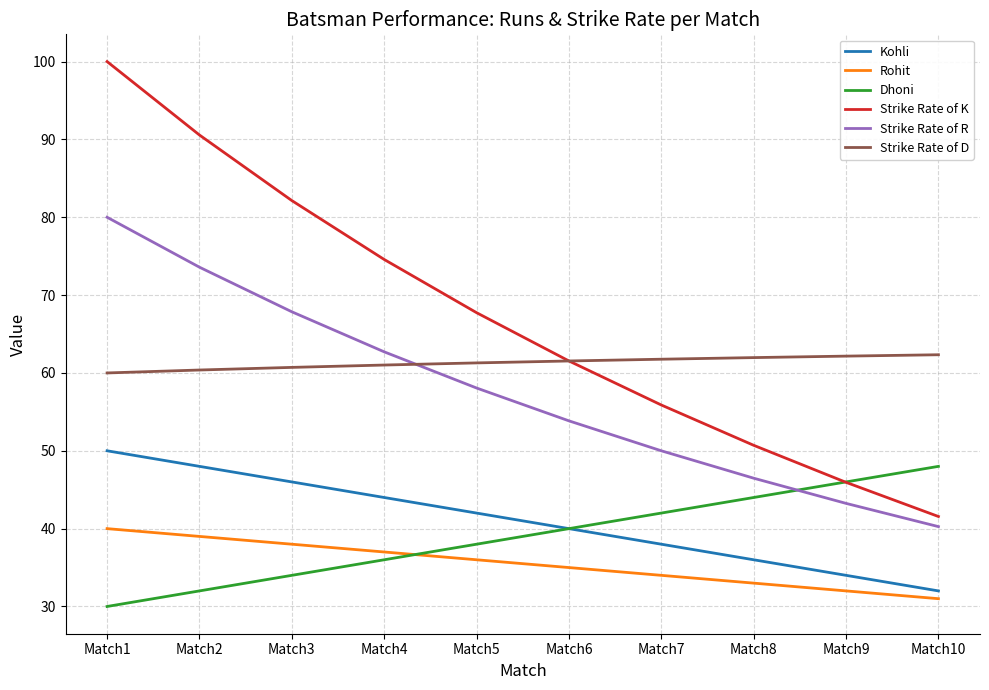

What is the spread (max minus min) of values at Match10?

31.3